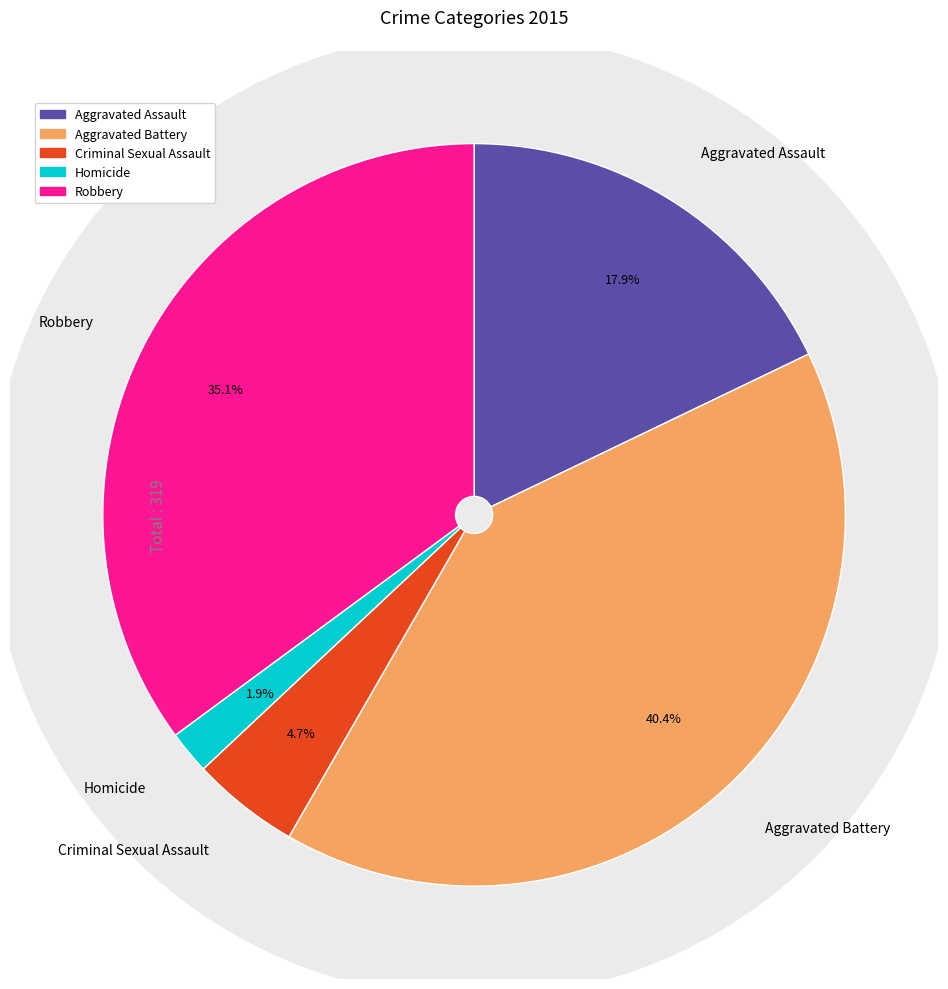

Is the sum of Aggravated Assault and Criminal Sexual Assault greater than half?

No